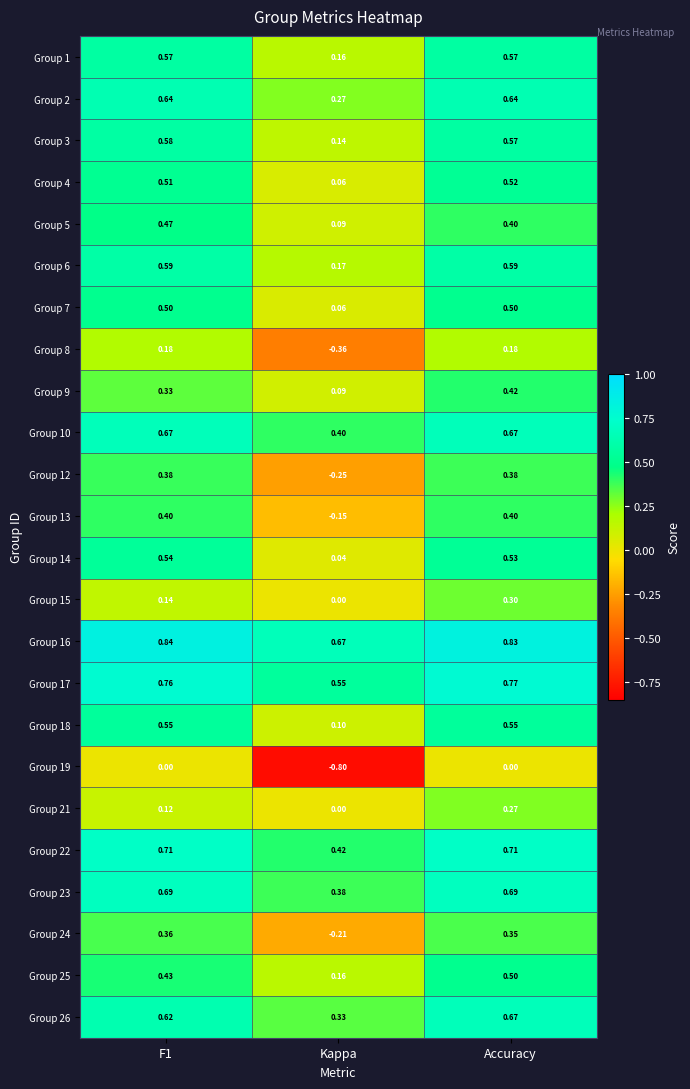

At which category is the sum across all series the highest?

Accuracy